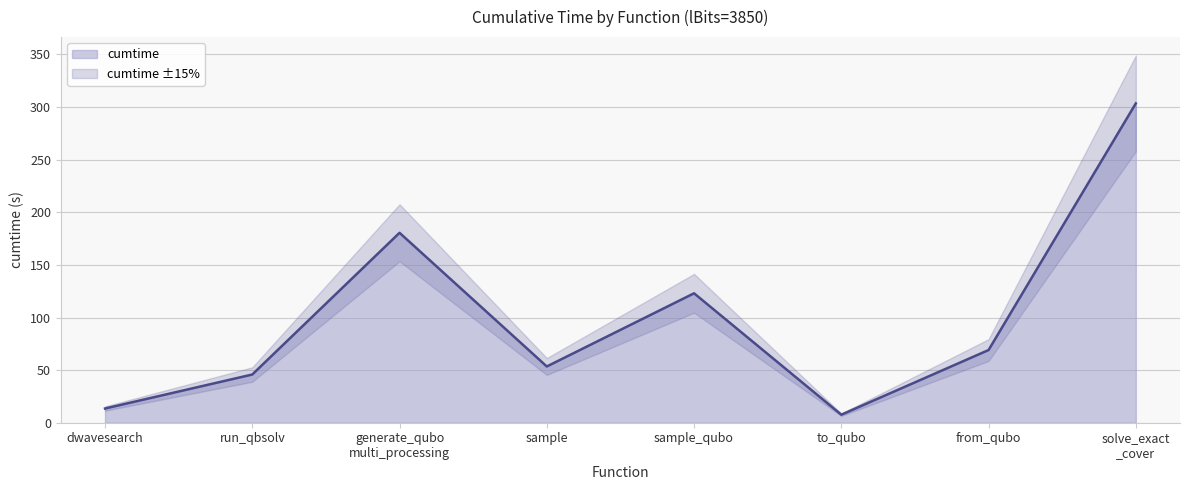

The cumtime series shows 123.0 at sample_qubo. True or false?

True